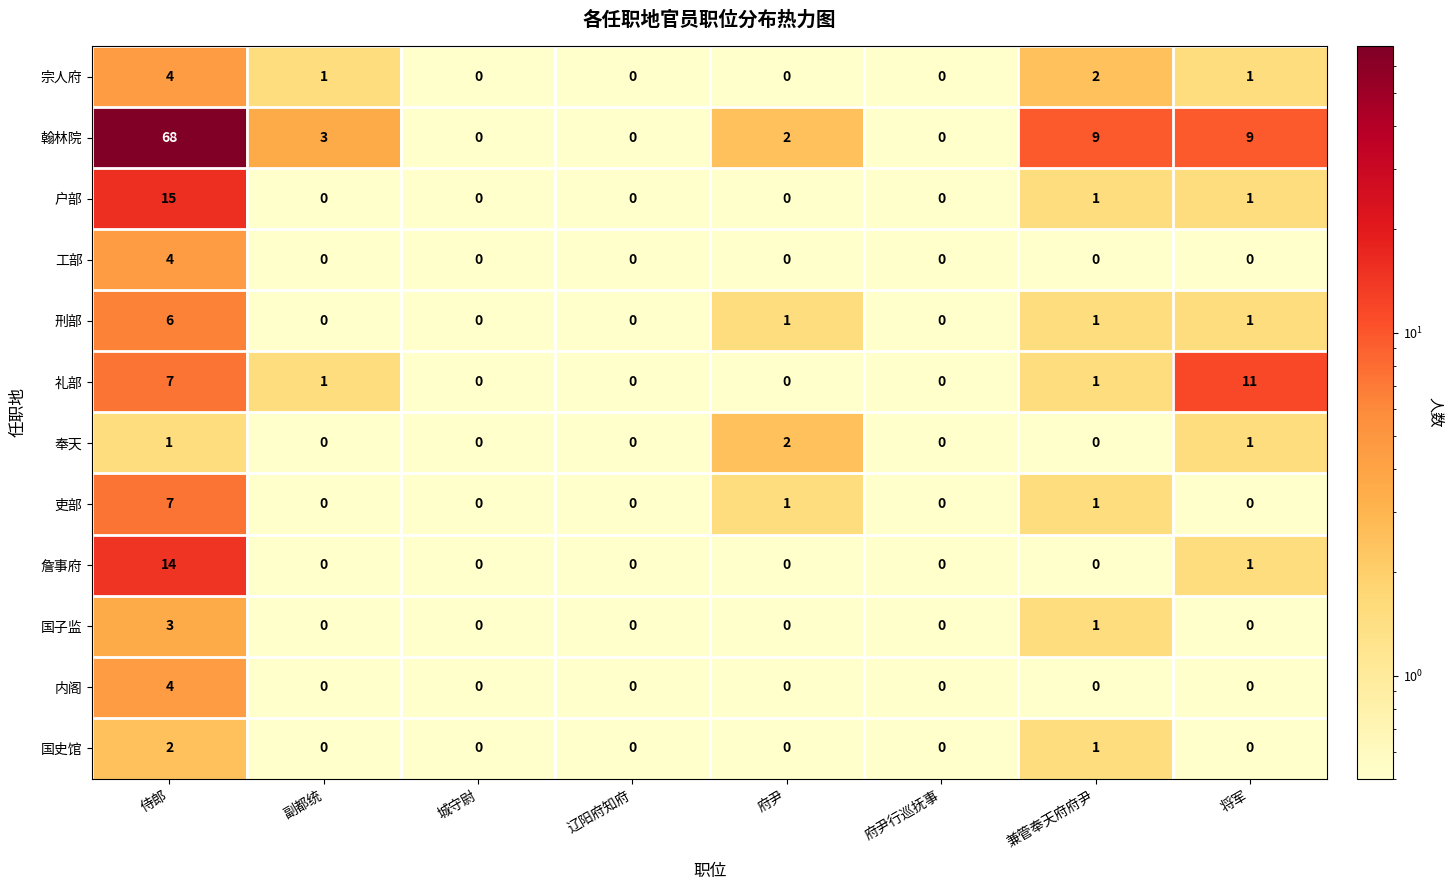

The value of 国子监 at 将军 is 0. True or false?

True